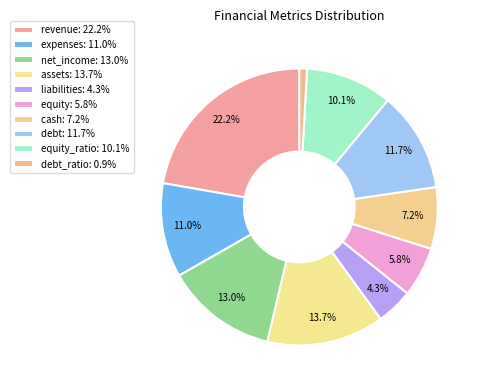

Count the number of slices in the pie.

10